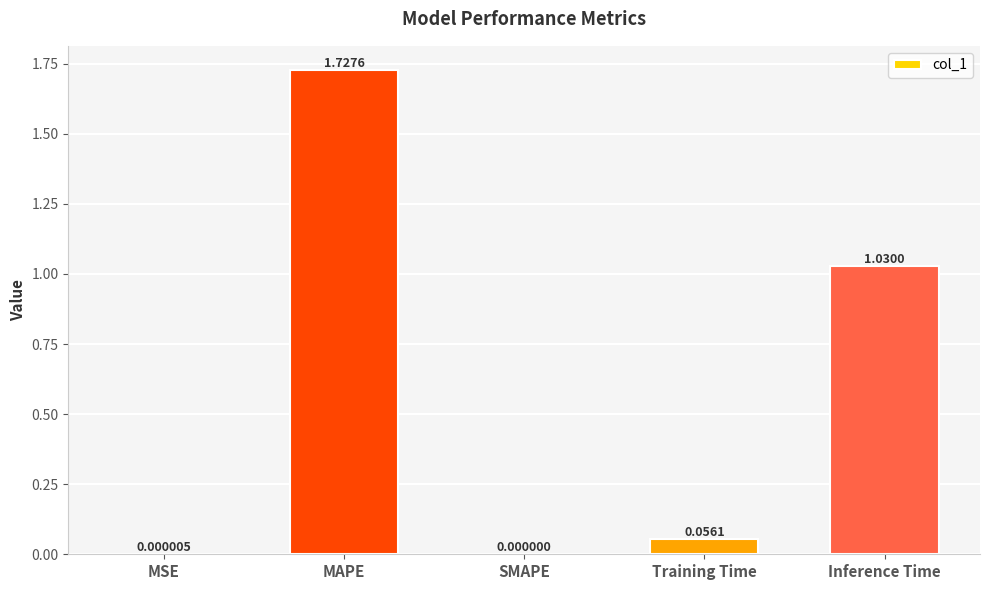

At which category does the chart reach its peak across all series?

MAPE